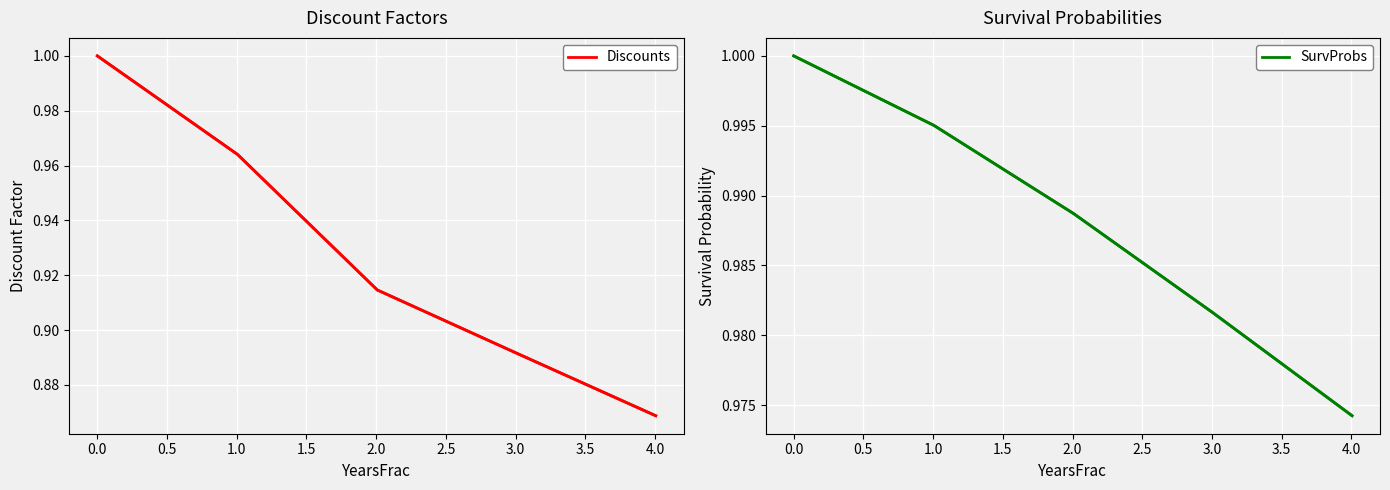

What is the total value across all series at 1.5?

1.8